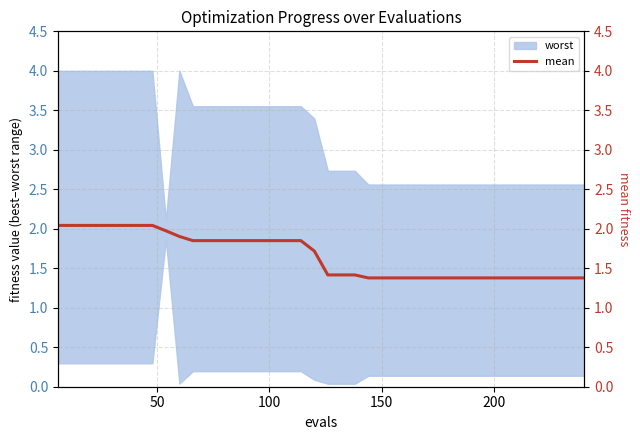

How many lines are shown in the chart?

1